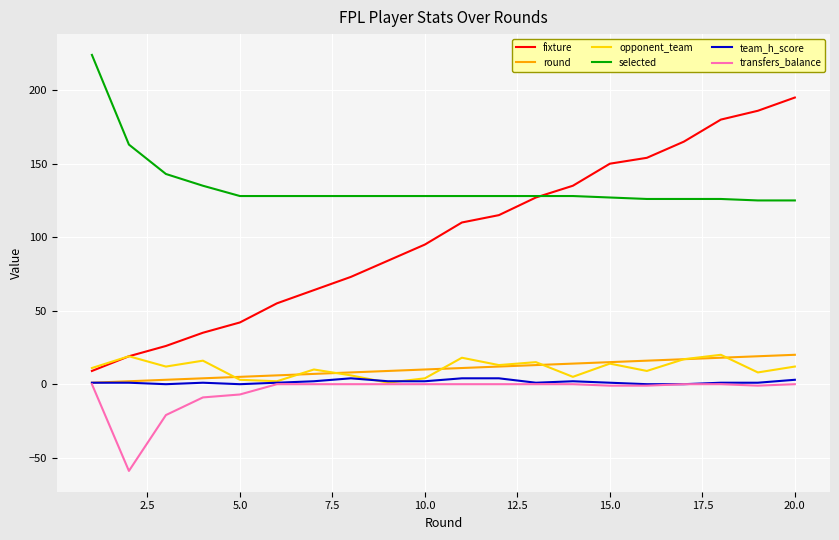

True or false: selected and team_h_score intersect in this chart.

False